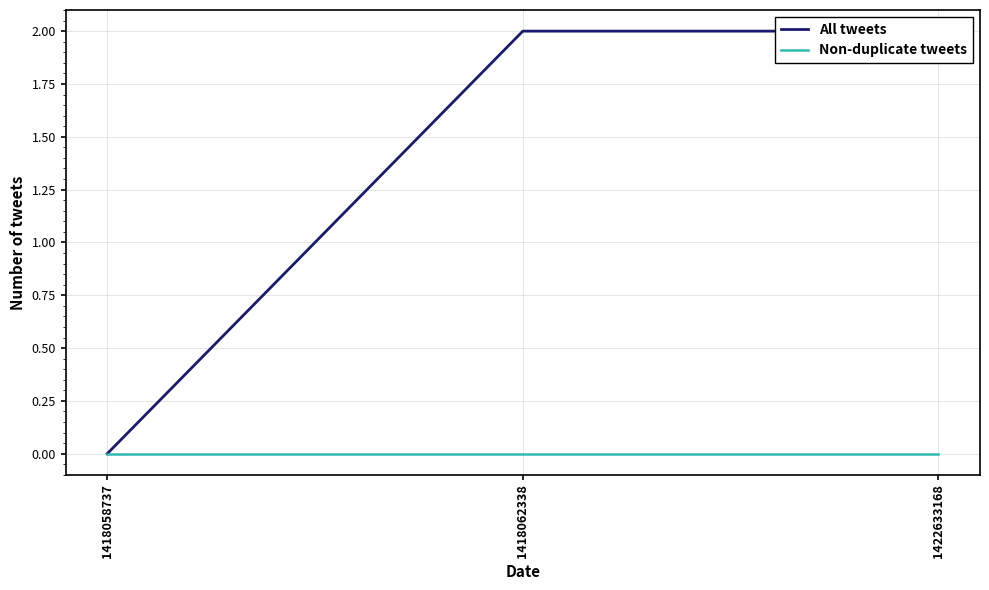

Where is Non-duplicate tweets nearest to the value 0?

1418058737